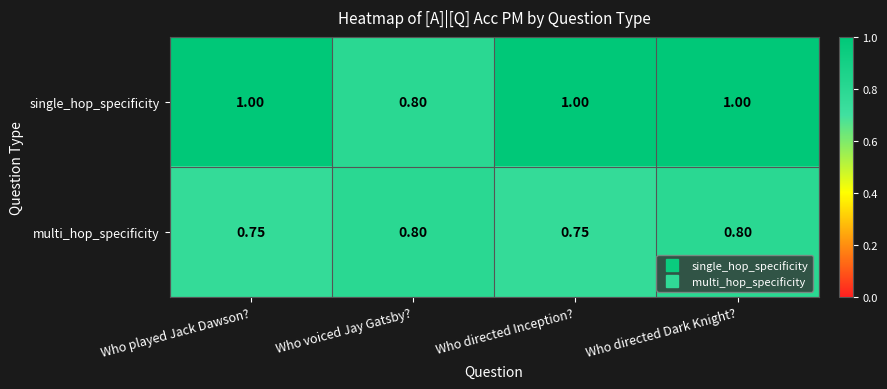

Rank the series by their average value, from highest to lowest.

single_hop_specificity, multi_hop_specificity